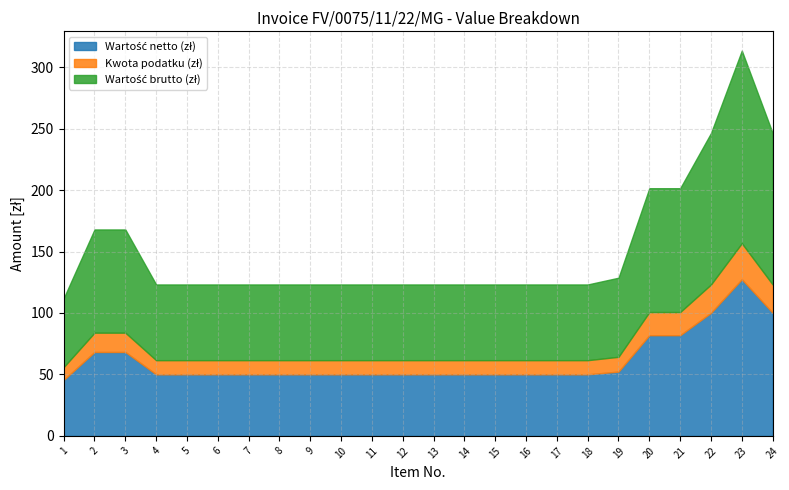

Reading left to right, what are all the values shown in this chart?

Wartość netto (zł): 45.5	68.3	68.3	50.1	50.1	50.1	50.1	50.1	50.1	50.1	50.1	50.1	50.1	50.1	50.1	50.1	50.1	50.1	52.3	81.9	81.9	100.2	127.4	100.2
Kwota podatku (zł): 10.5	15.7	15.7	11.5	11.5	11.5	11.5	11.5	11.5	11.5	11.5	11.5	11.5	11.5	11.5	11.5	11.5	11.5	12.0	18.8	18.8	23.0	29.3	23.0
Wartość brutto (zł): 56.0	84.0	84.0	61.6	61.6	61.6	61.6	61.6	61.6	61.6	61.6	61.6	61.6	61.6	61.6	61.6	61.6	61.6	64.3	100.8	100.8	123.2	156.8	123.2